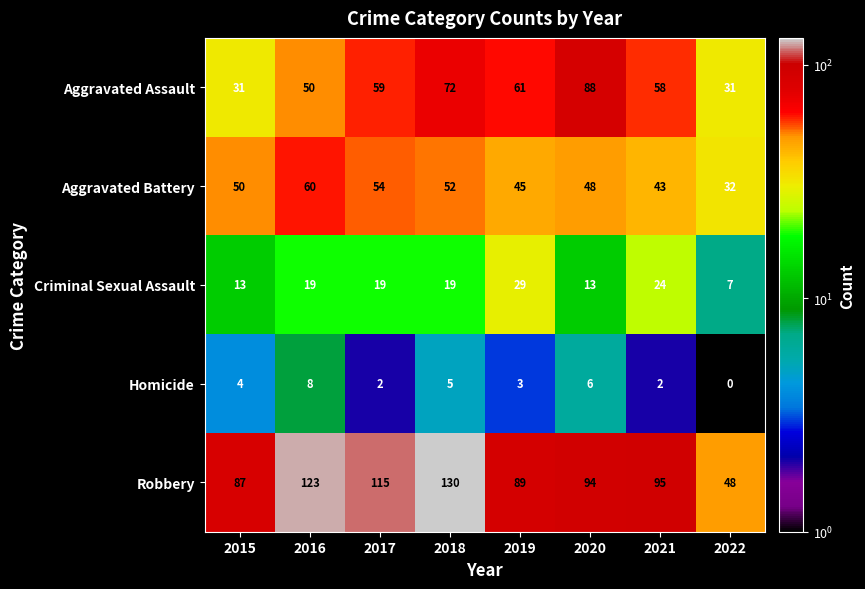

At how many categories does at least one series exceed 45?

8